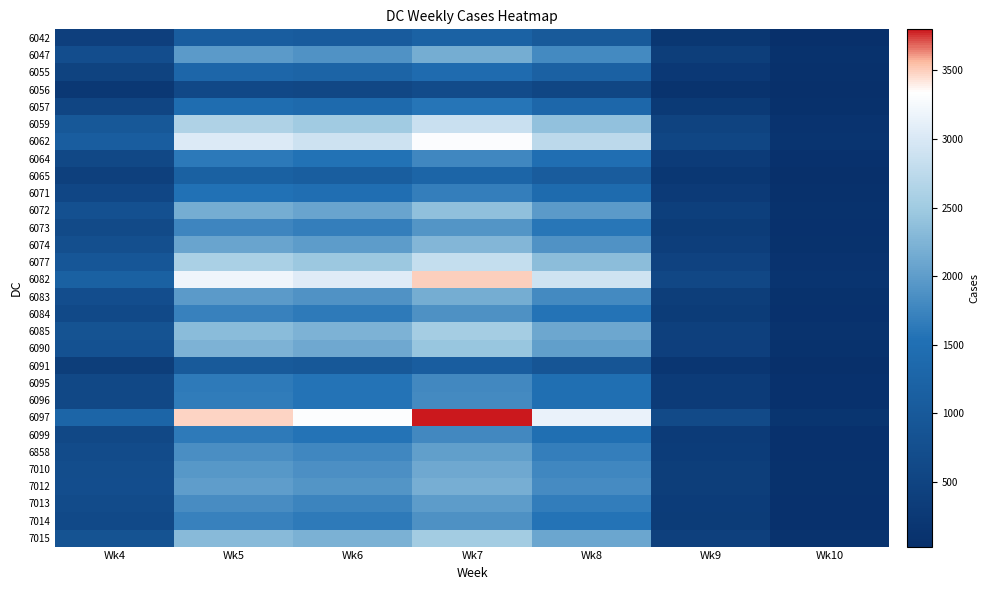

How many data points does each series have?

7